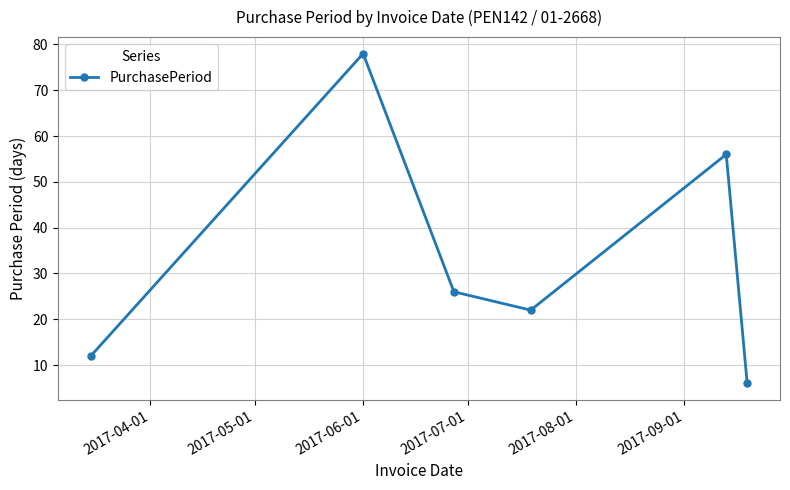

What is the smallest value displayed?

6